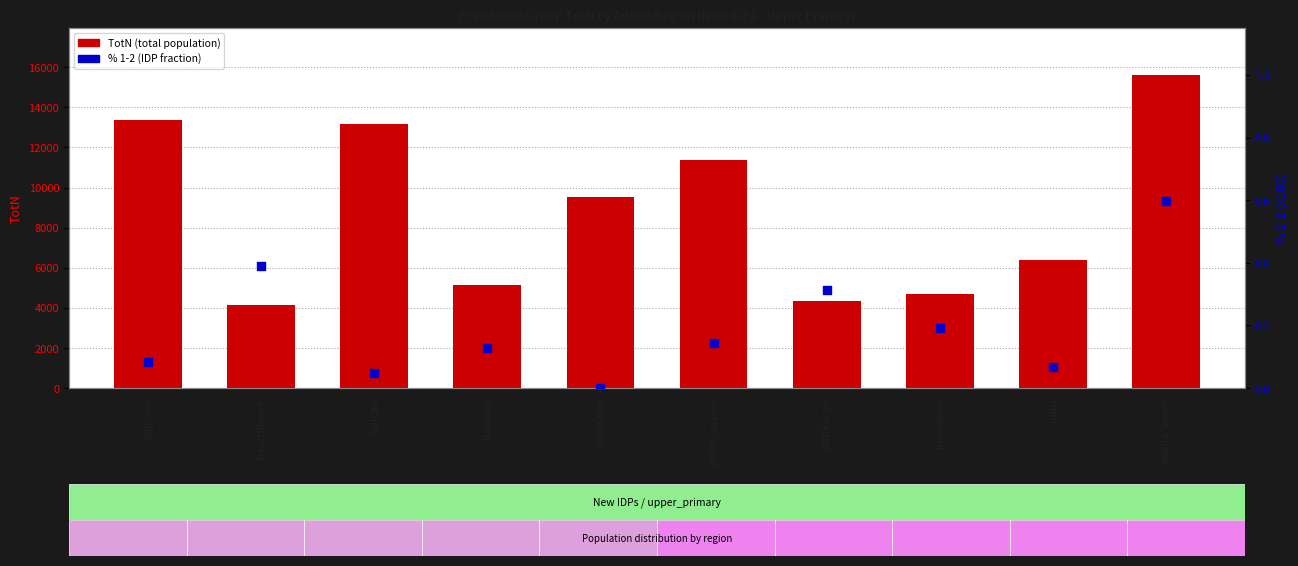

Is the value of % 1-2 at wanla_weyn greater than the value of TotN at afgooye?

No